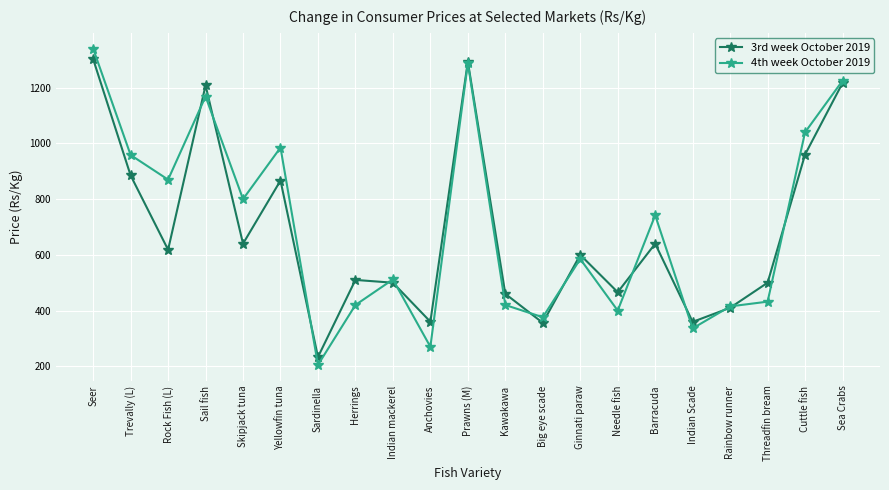

Where is the first local minimum for 4th week October 2019?

Rock Fish (L)